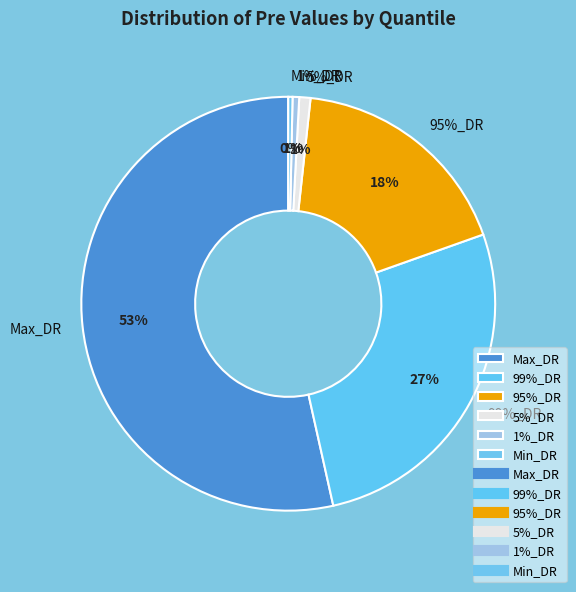

Rank the categories by value from lowest to highest.

Min_DR, 1%_DR, 5%_DR, 95%_DR, 99%_DR, Max_DR